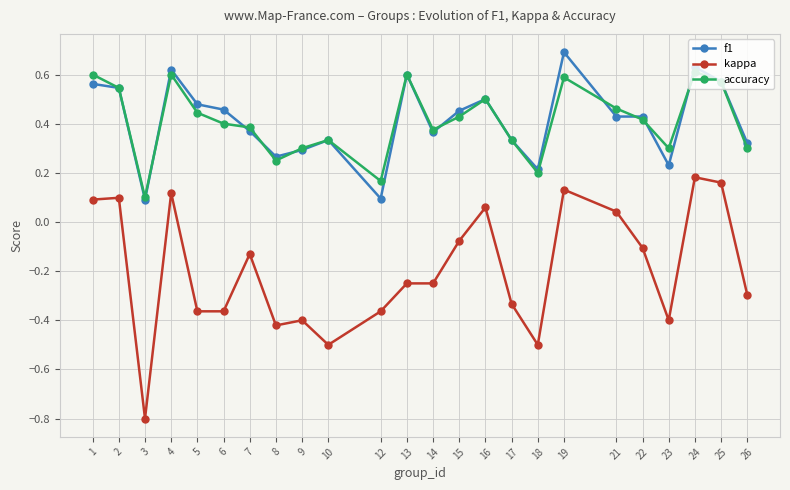

Is the value of f1 at 9 greater than the value of accuracy at 14?

No